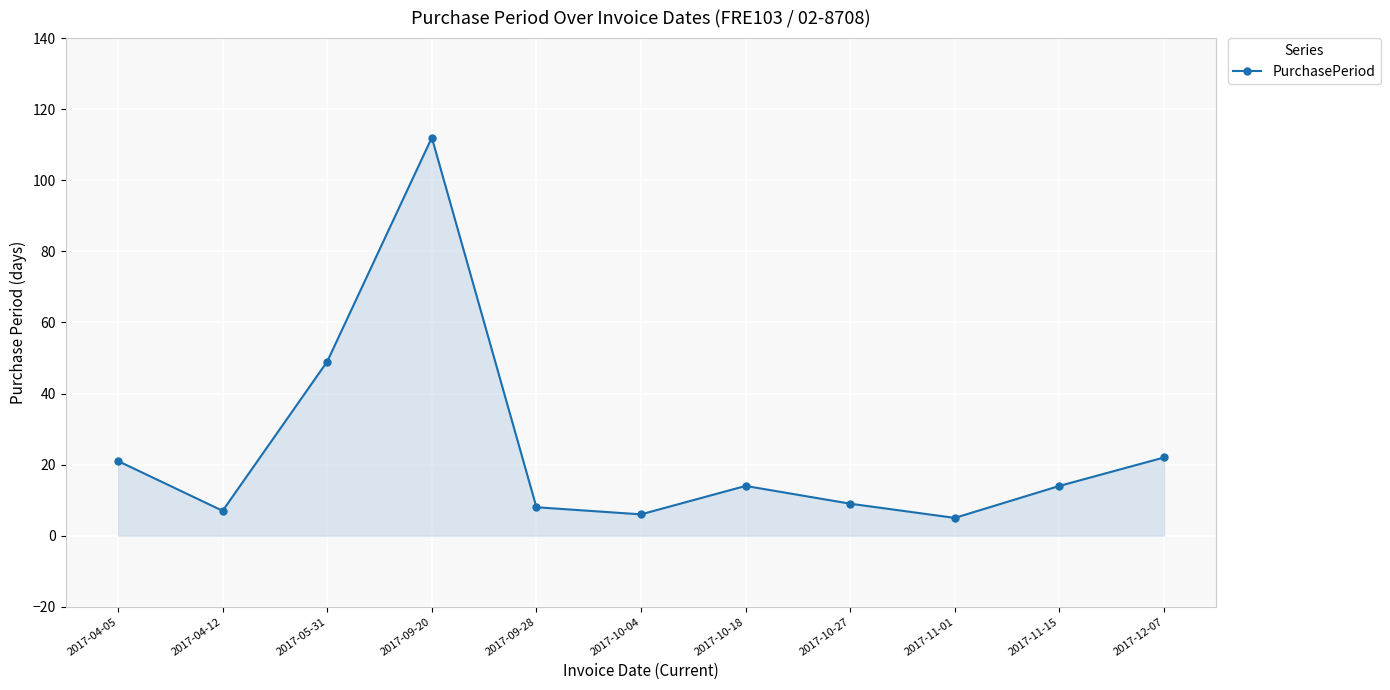

What is the smallest value displayed?

5